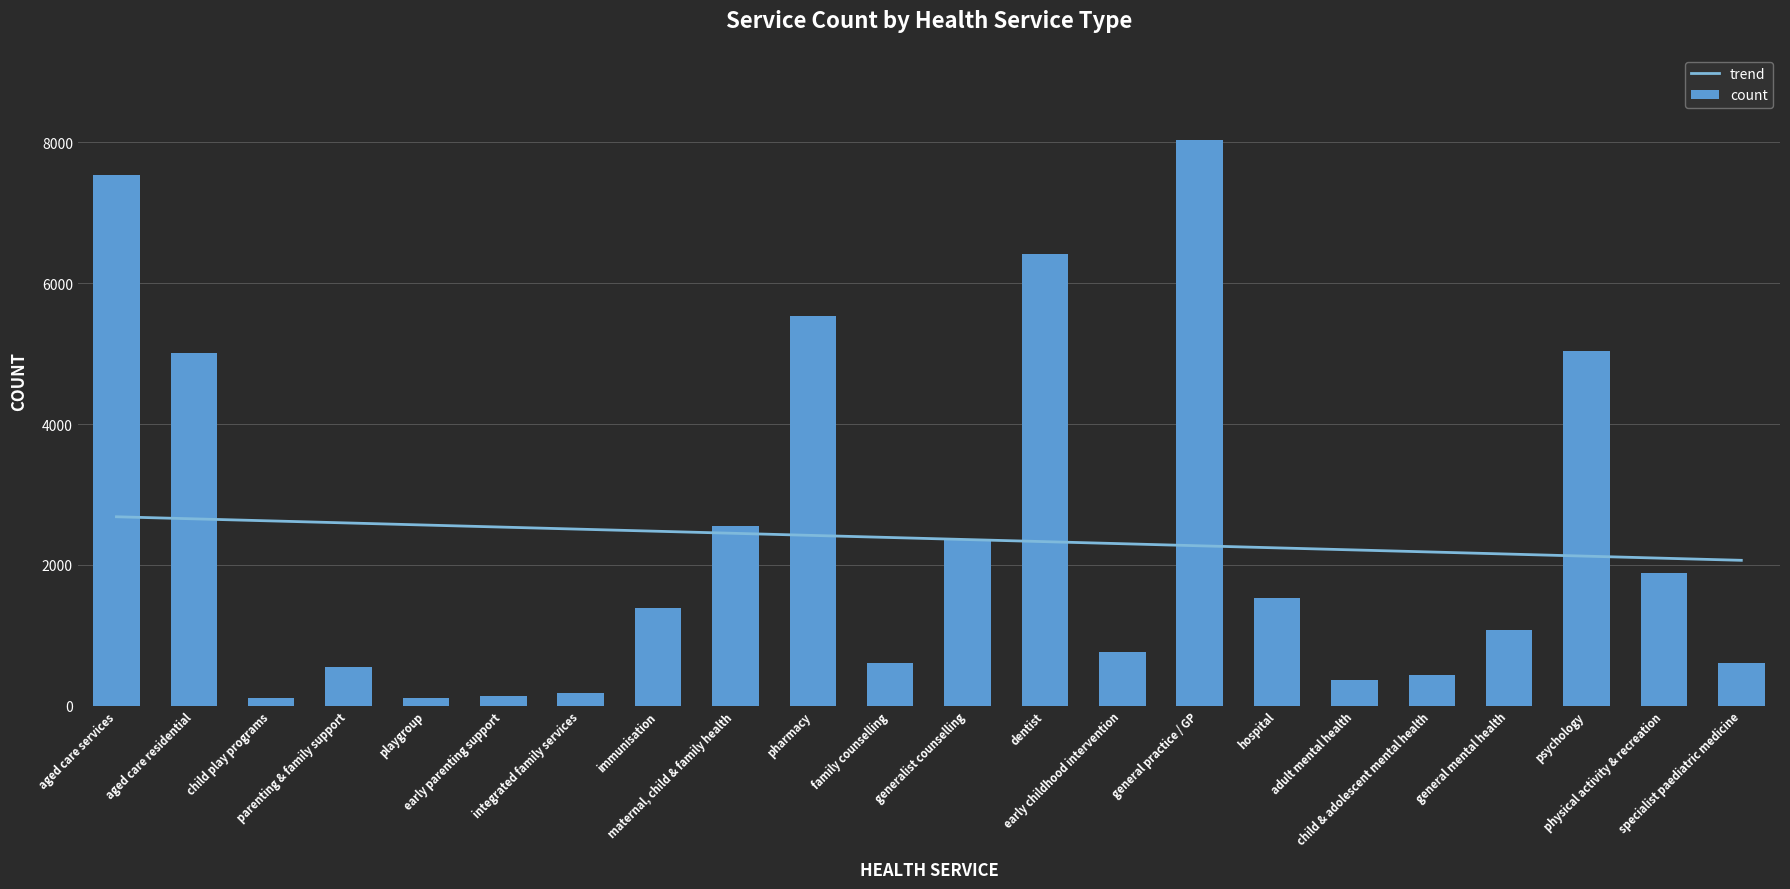

What position from the right is pharmacy?

13